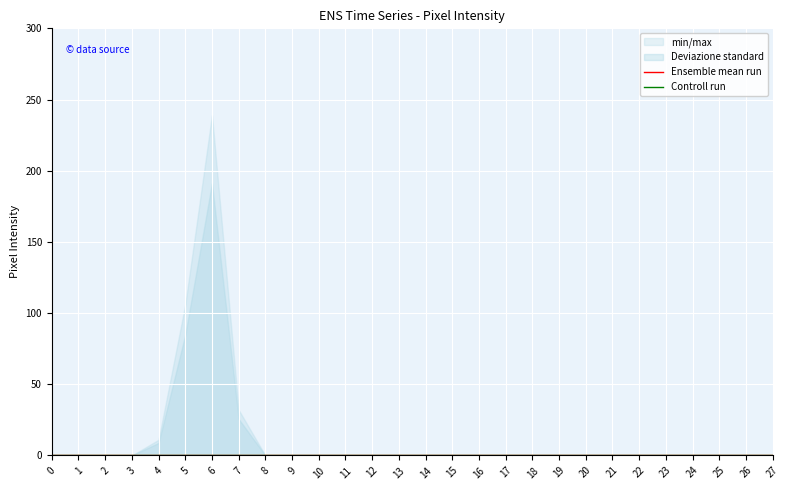

Reading left to right, list all the values displayed in this chart.

col_18: 0	0	0	0	0	0	0	0	0	0	0	0	0	0	0	0	0	0	0	0	0	0	0	0	0	0	0	0
col_19: 0	0	0	0	11	106	239	32	0	0	0	0	0	0	0	0	0	0	0	0	0	0	0	0	0	0	0	0
col_17: 0	0	0	0	0	0	0	0	0	0	0	0	0	0	0	0	0	0	0	0	0	0	0	0	0	0	0	0
col_12: 0	0	0	0	0	0	0	0	0	0	0	0	0	0	0	0	0	0	0	0	0	0	0	0	0	0	0	0
col_16: 0	0	0	0	0	0	0	0	0	0	0	0	0	0	0	0	0	0	0	0	0	0	0	0	0	0	0	0
col_13: 0	0	0	0	0	0	0	0	0	0	0	0	0	0	0	0	0	0	0	0	0	0	0	0	0	0	0	0